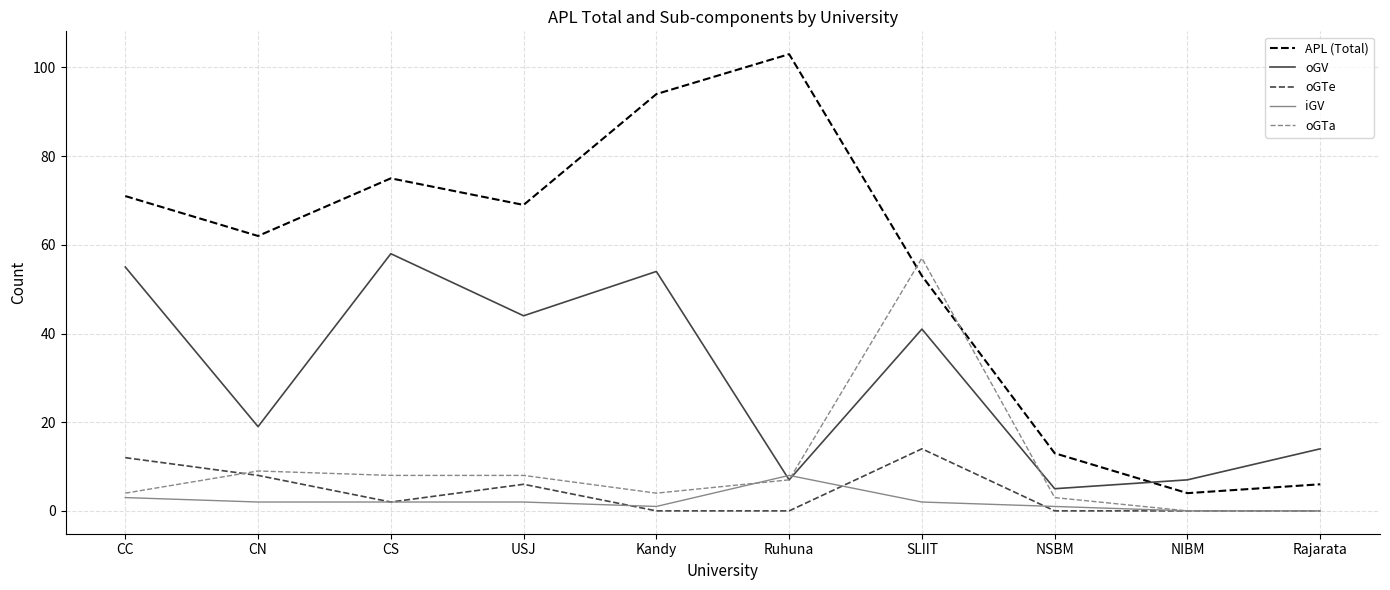

True or false: APL (Total) and oGTe cross at least once.

False